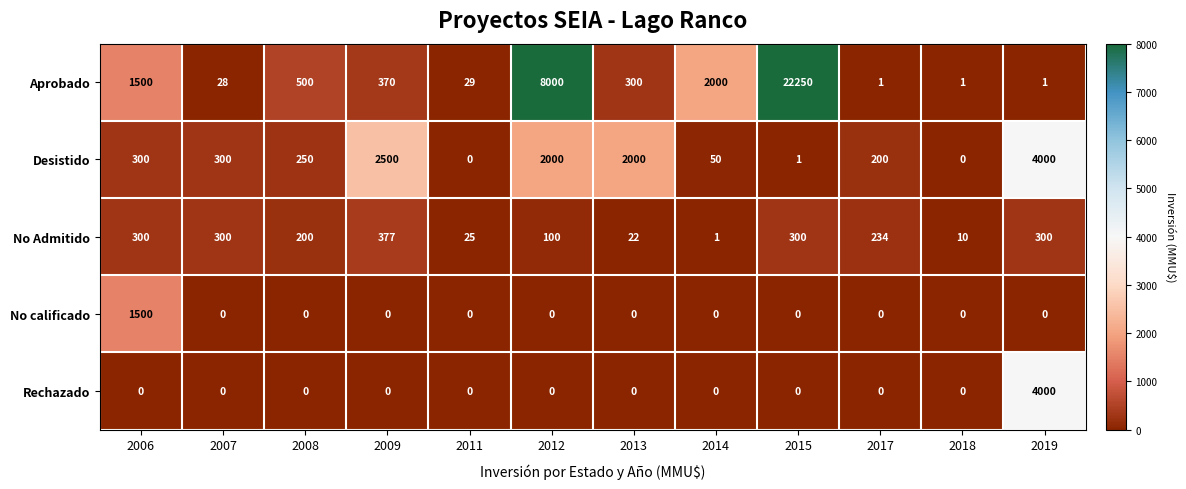

At which category does the chart reach its peak across all series?

2015